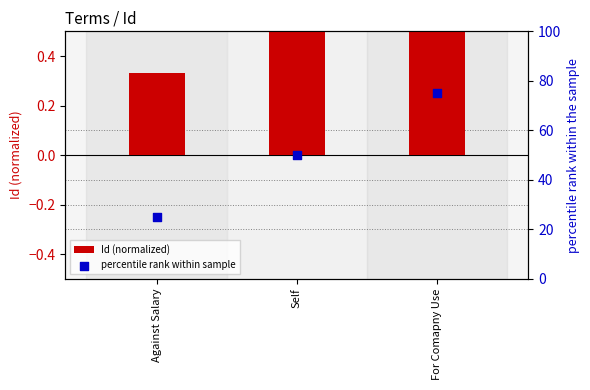

What are all the series names shown in the legend?

Id (normalized), percentile rank within sample